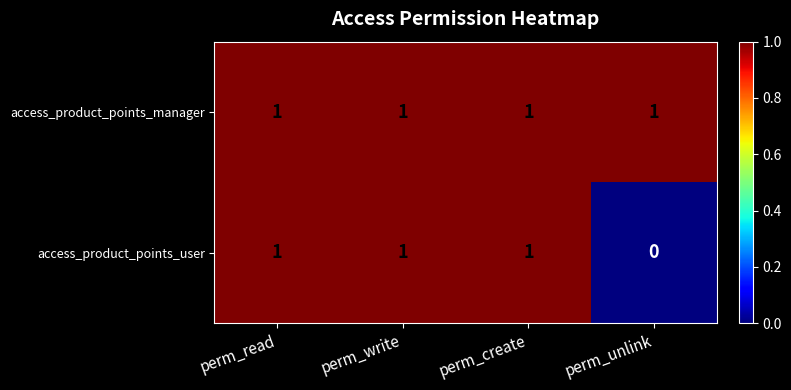

What is the sum of all access_product_points_manager values?

4